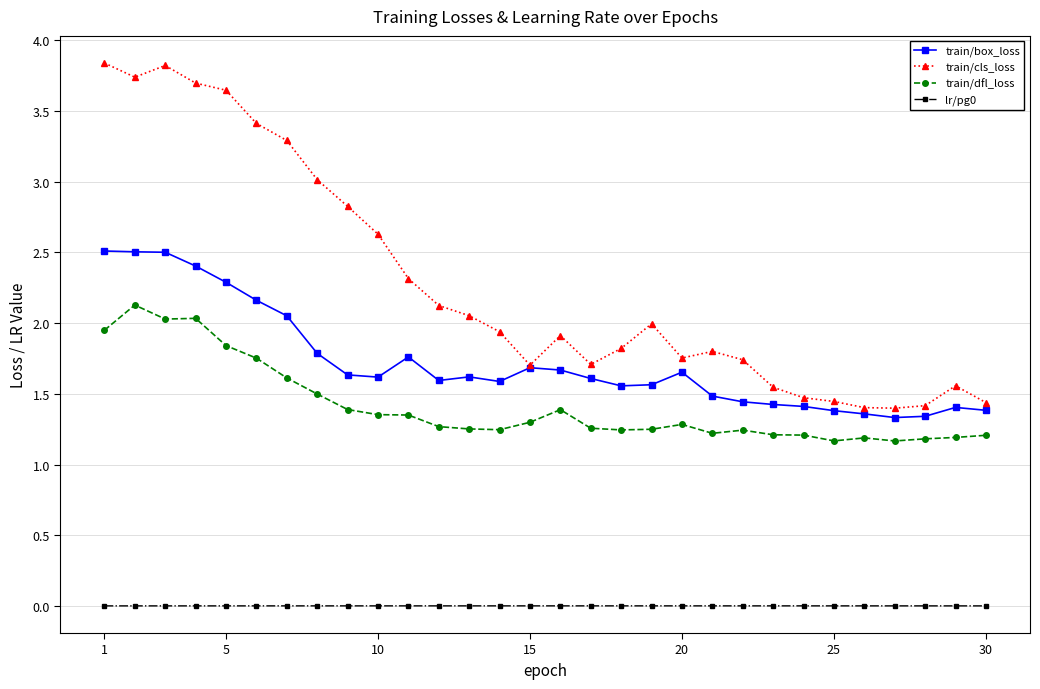

Which series has the largest range (max minus min)?

train/cls_loss